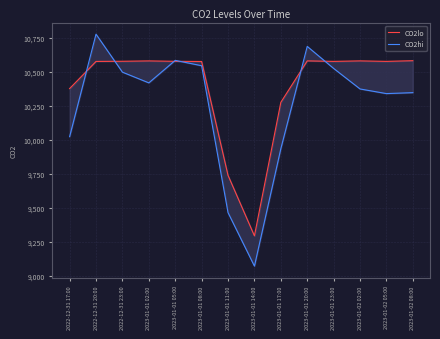

What is the value of the CO2hi point at the 9th from the left?

9933.8